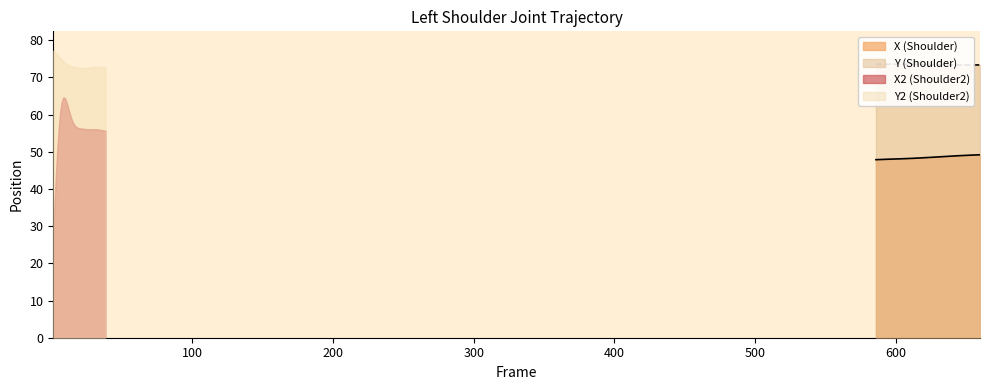

What is the lowest value of the X (Shoulder) series?

47.9